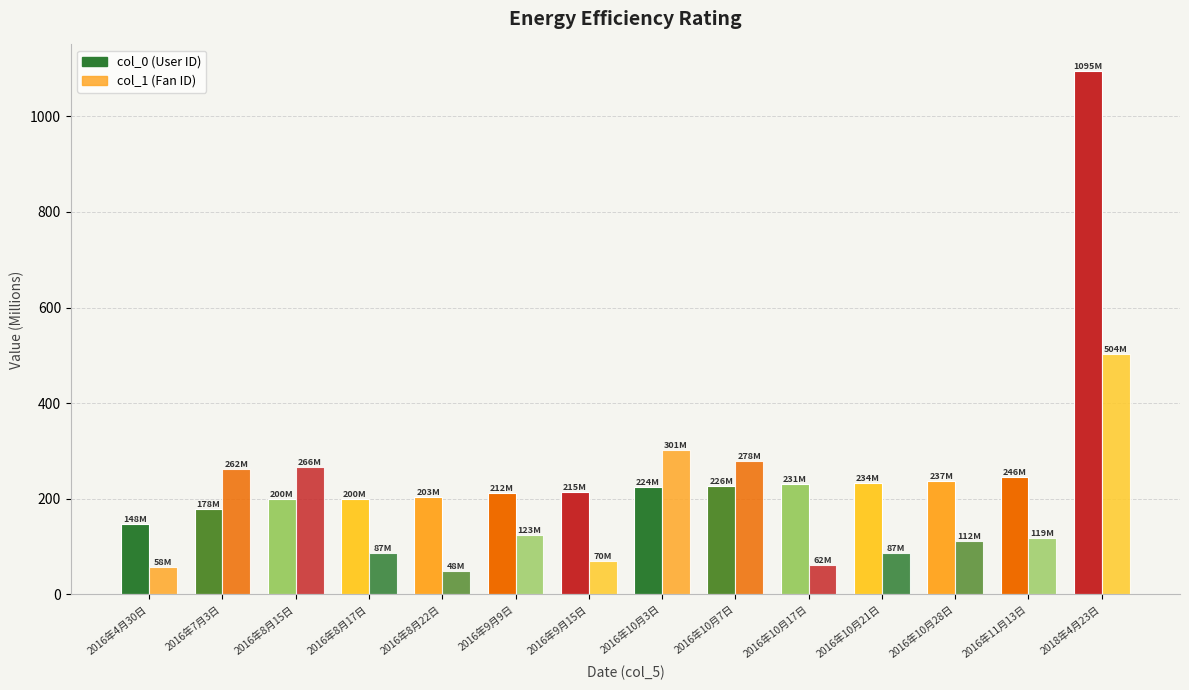

List the series in order of their peak value, highest first.

col_0 (User ID), col_1 (Fan ID)